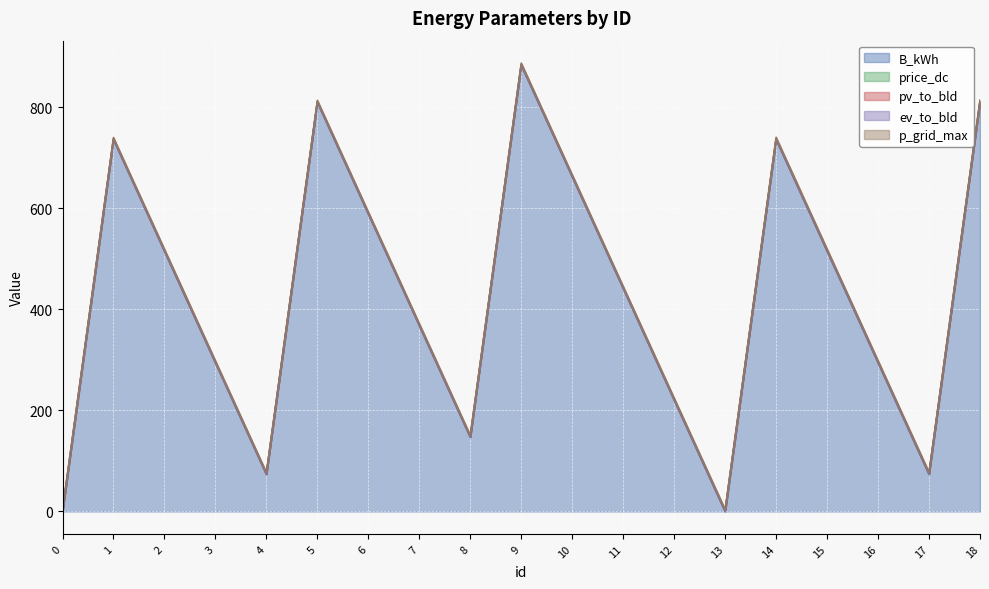

Count the number of categories in the chart.

19